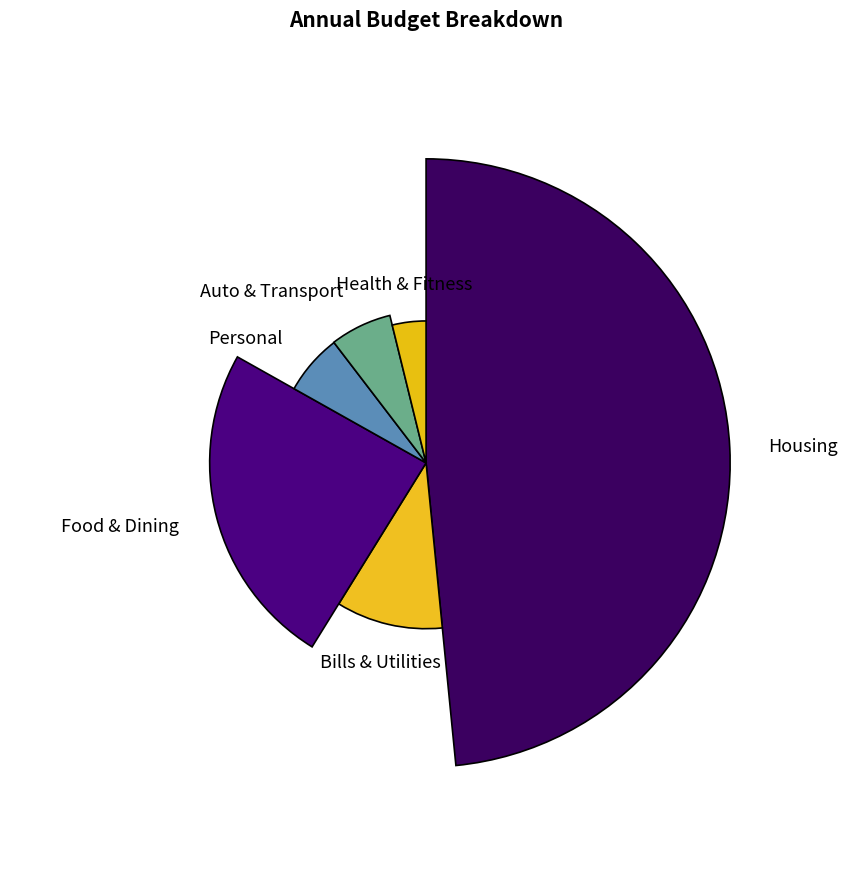

To the nearest percent, what is the average slice percentage?

17%